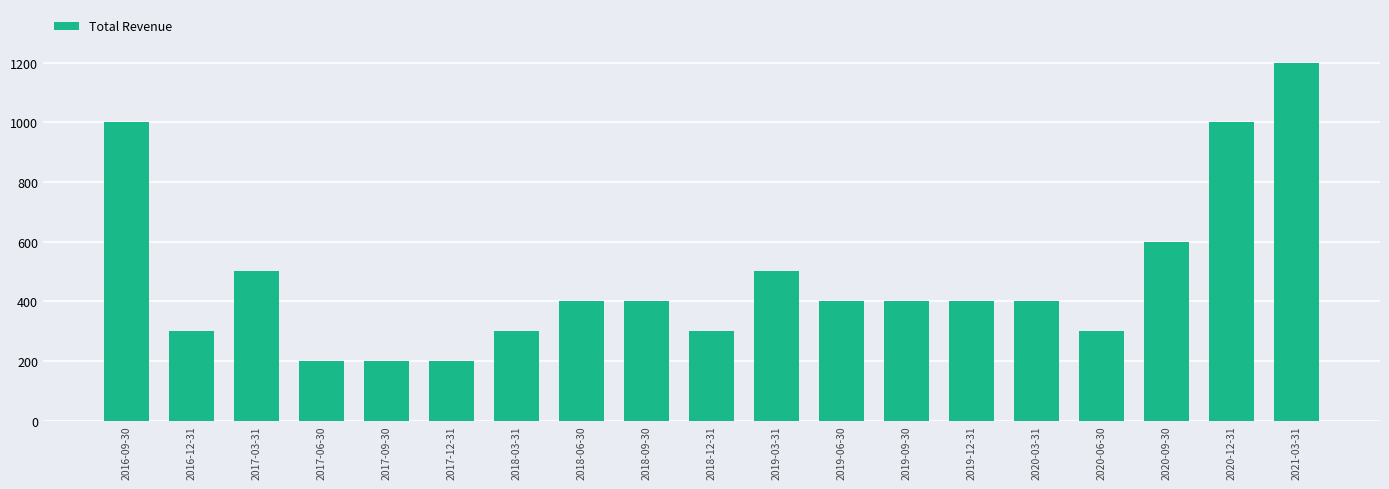

What is the ratio of the value at 2018-03-31 to the value at 2020-09-30?

0.5